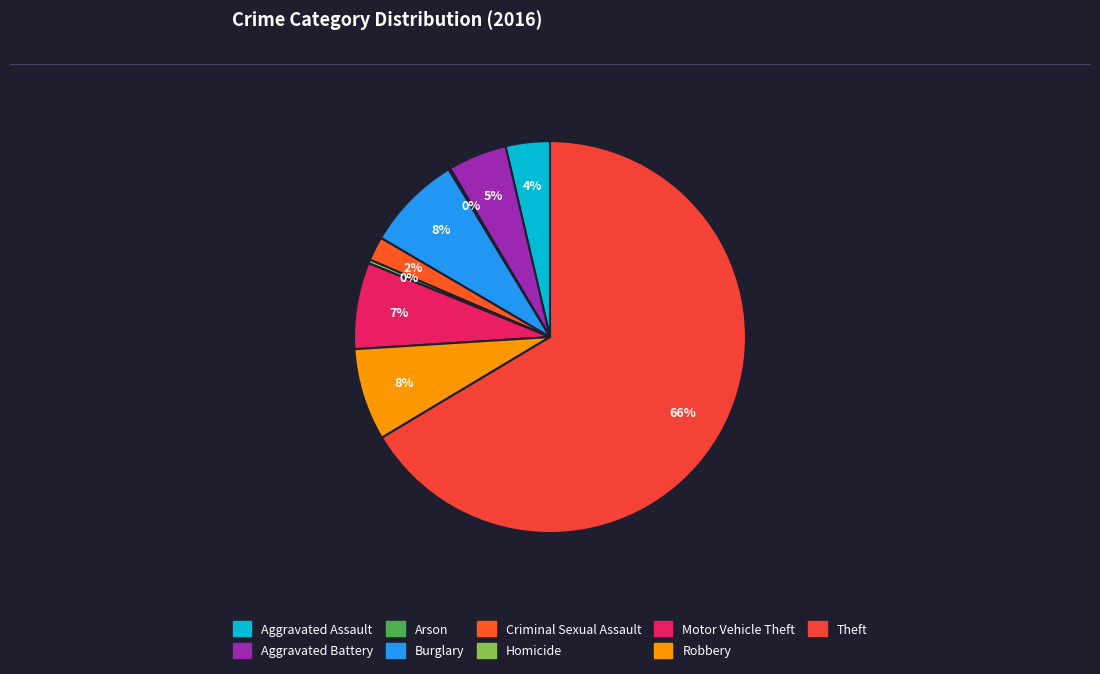

To the nearest percent, what percentage of the pie is Motor Vehicle Theft?

7%